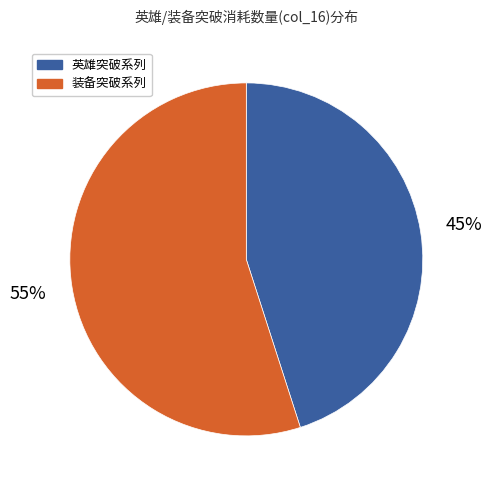

Which slice is the largest?

装备突破系列